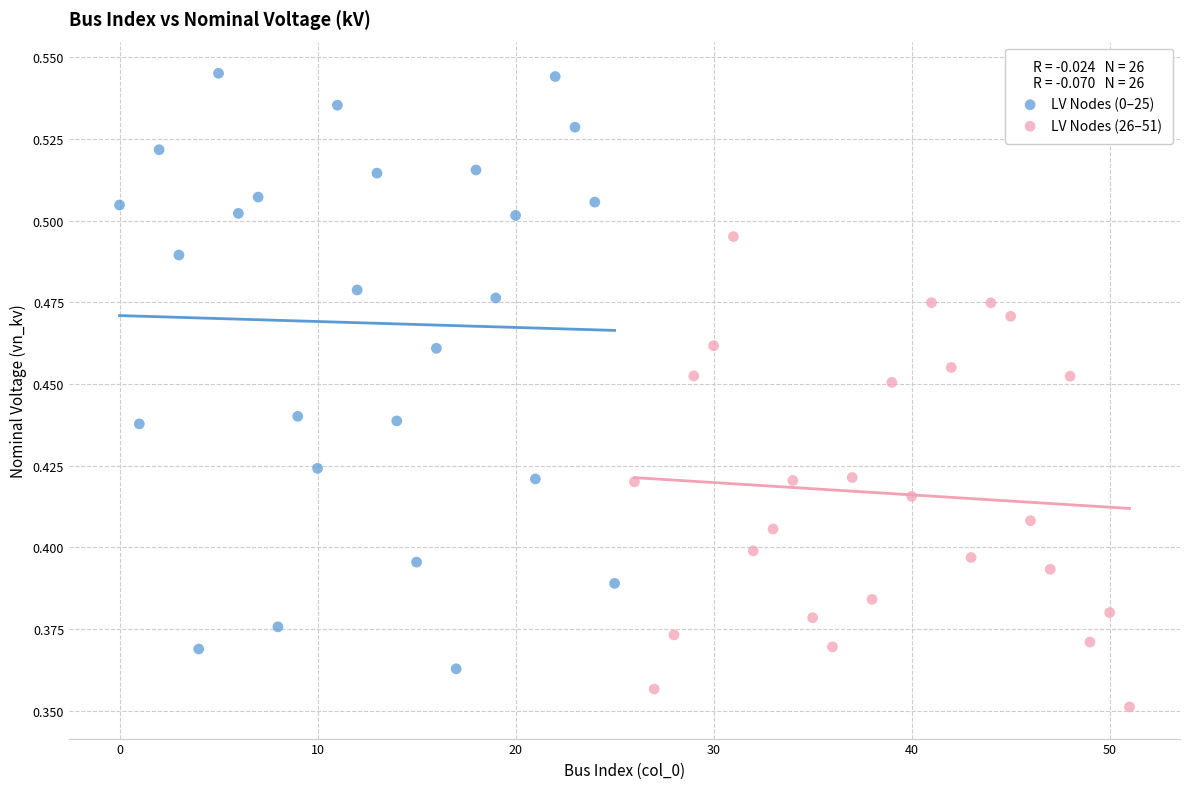

Which series contains the lowest Y value?

LV Nodes (26–51)